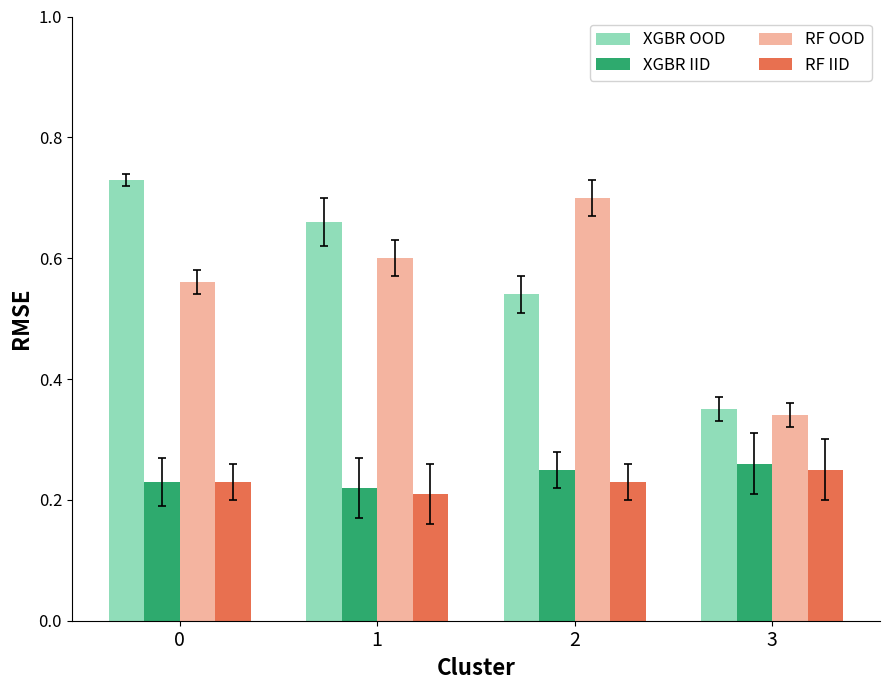

Where is XGBR IID nearest to the value 0?

1